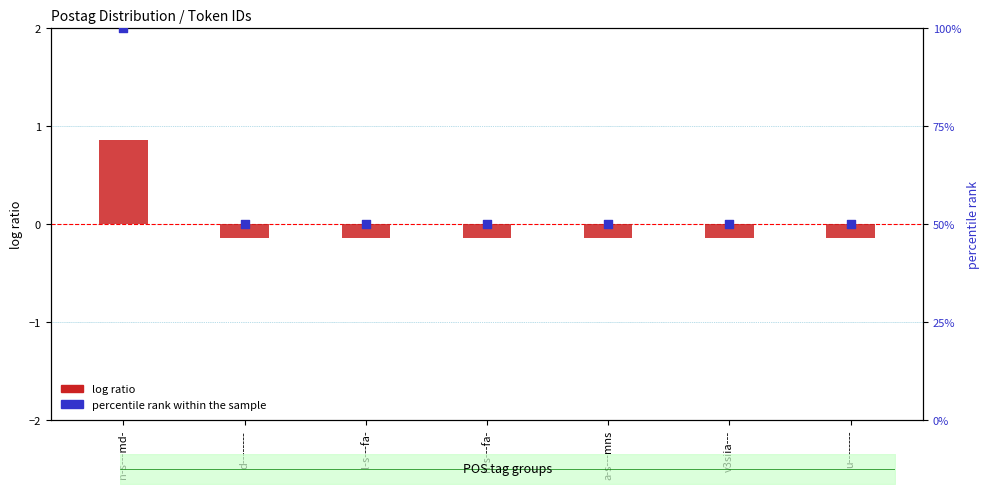

Which series contains the highest Y value?

percentile rank within the sample